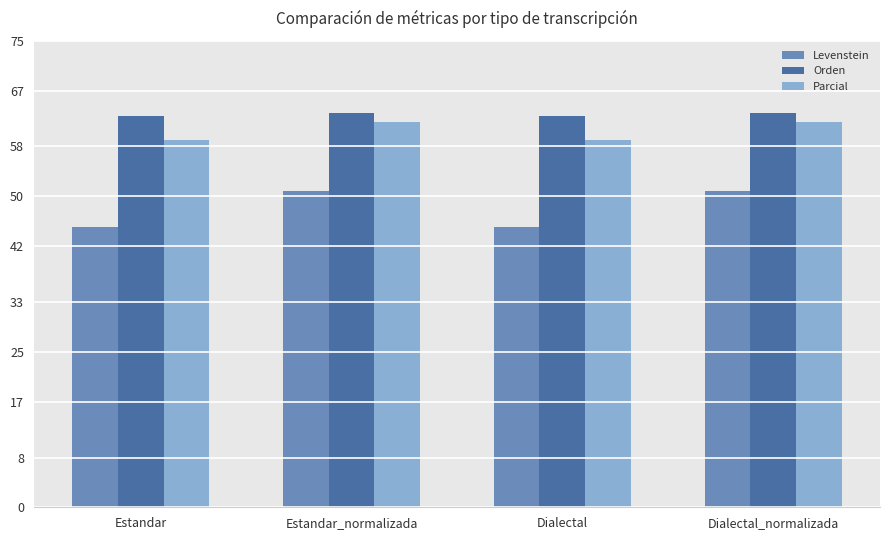

Is it true that Parcial equals 59.1 at Estandar?

True